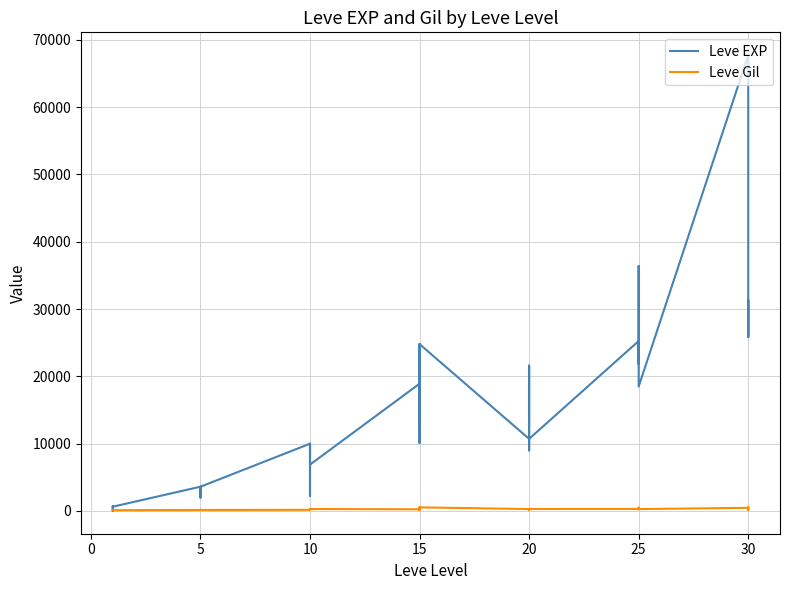

How many lines are shown in the chart?

2